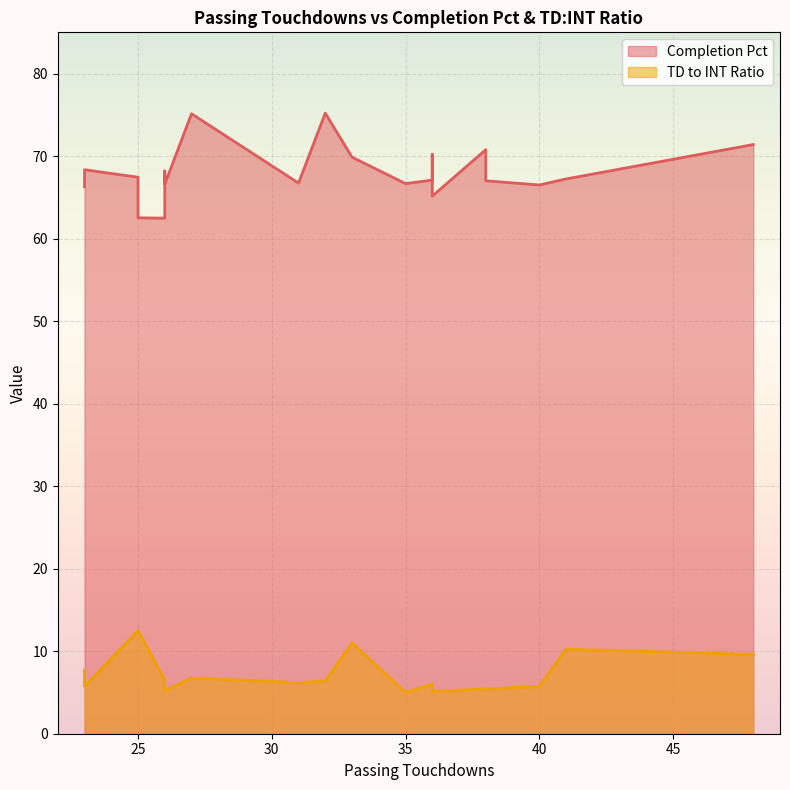

How many categories are shown in the chart?

20